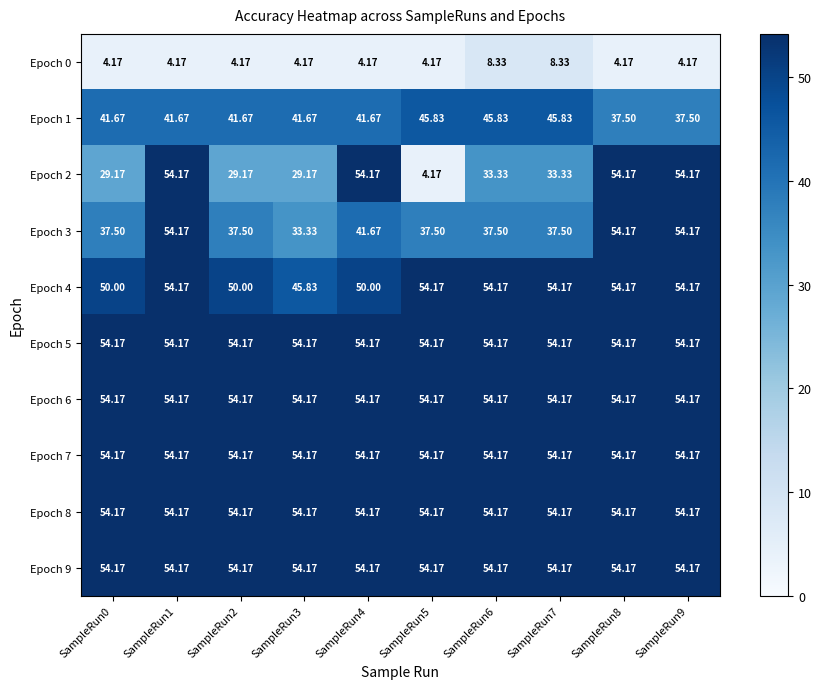

Is the value of Epoch 9 at SampleRun3 greater than the value of Epoch 3 at SampleRun0?

Yes